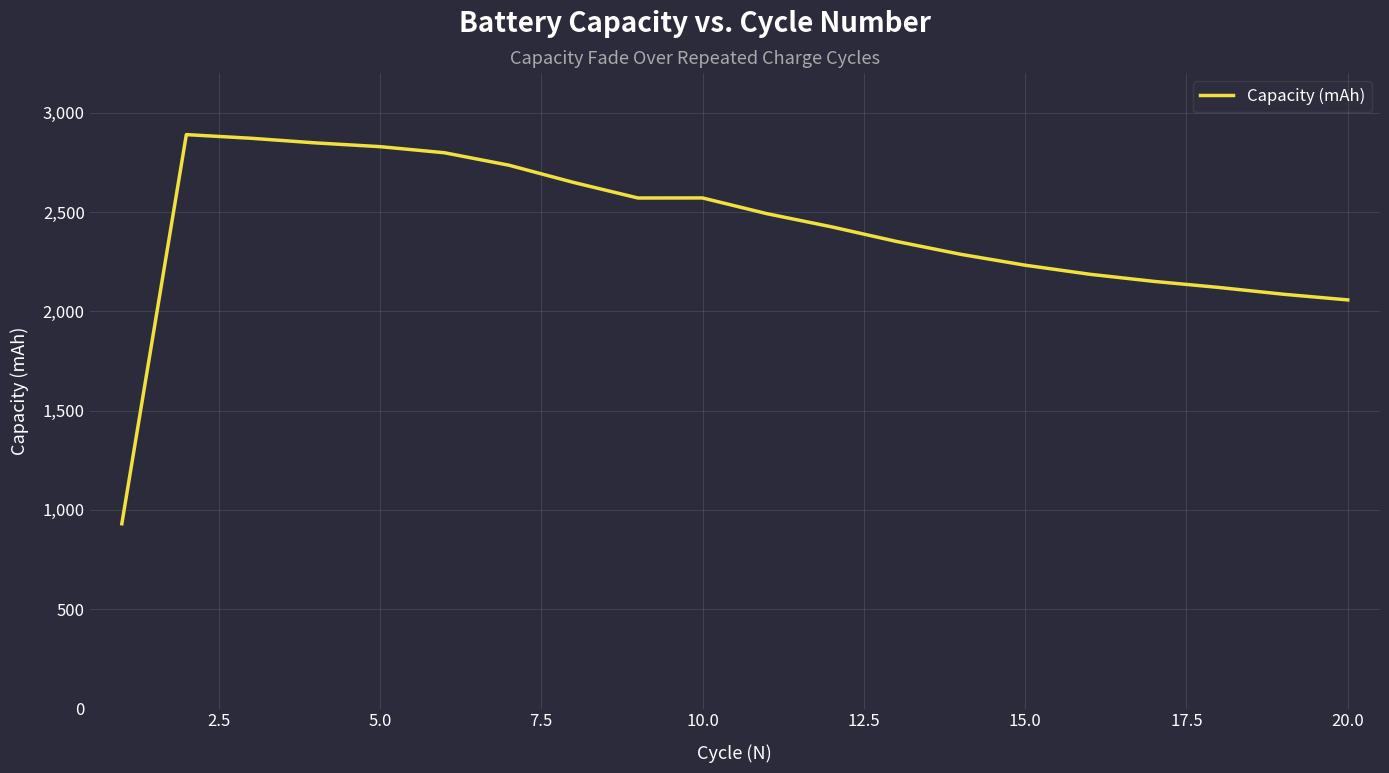

What is the greatest value displayed?

2889.8